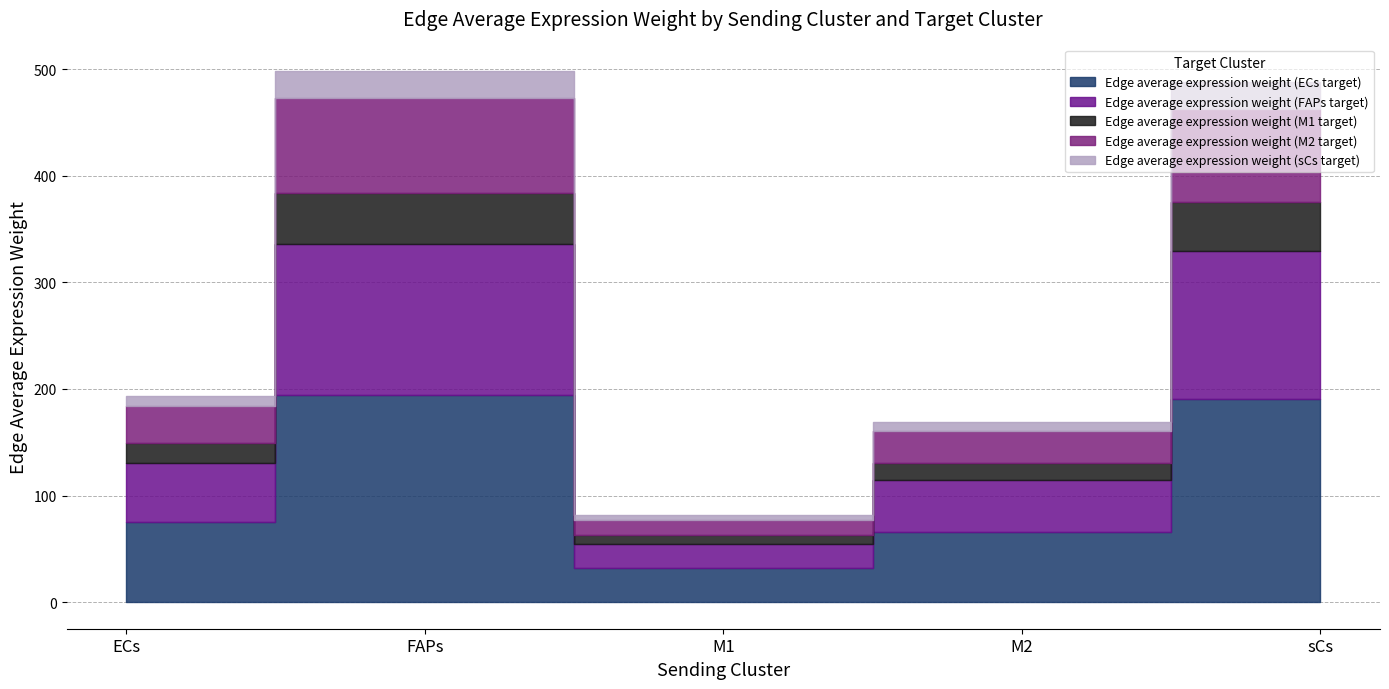

List the series in order of their peak value, lowest first.

Edge average expression weight (sCs target), Edge average expression weight (M1 target), Edge average expression weight (M2 target), Edge average expression weight (FAPs target), Edge average expression weight (ECs target)